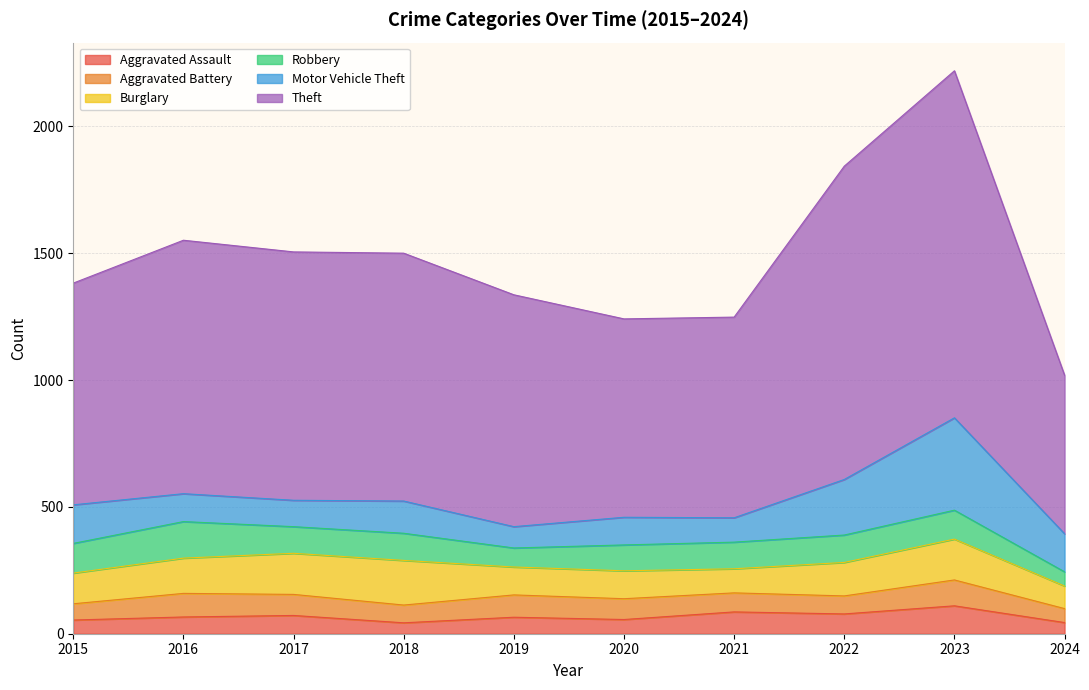

Where is the first local maximum for Burglary?

2018